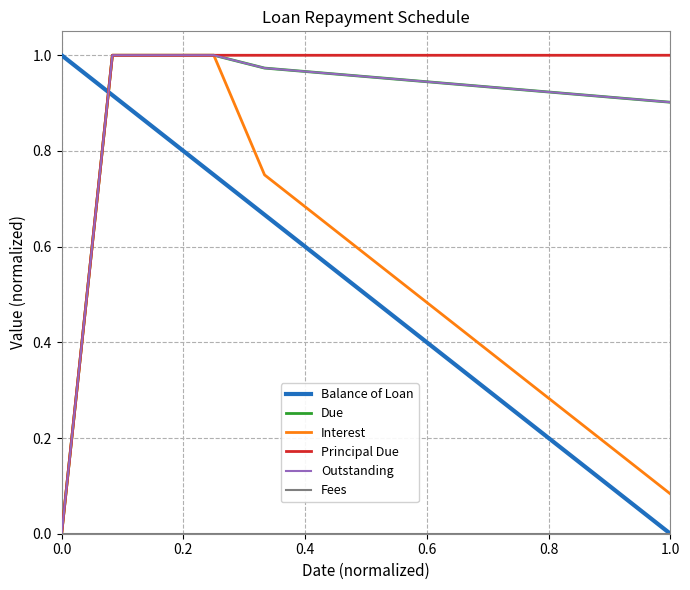

Reading left to right, list all the values displayed in this chart.

Balance of Loan: 1.0	0.9	0.8	0.8	0.7	0.6	0.5	0.4	0.3	0.3	0.2	0.1	0.0
Due: 0.0	1.0	1.0	1.0	1.0	1.0	1.0	0.9	0.9	0.9	0.9	0.9	0.9
Interest: 0.0	1.0	1.0	1.0	0.8	0.7	0.6	0.5	0.4	0.3	0.2	0.2	0.1
Principal Due: 0.0	1.0	1.0	1.0	1.0	1.0	1.0	1.0	1.0	1.0	1.0	1.0	1.0
Outstanding: 0.0	1.0	1.0	1.0	1.0	1.0	1.0	0.9	0.9	0.9	0.9	0.9	0.9
Fees: 0.0	0.0	0.0	0.0	0.0	0.0	0.0	0.0	0.0	0.0	0.0	0.0	0.0